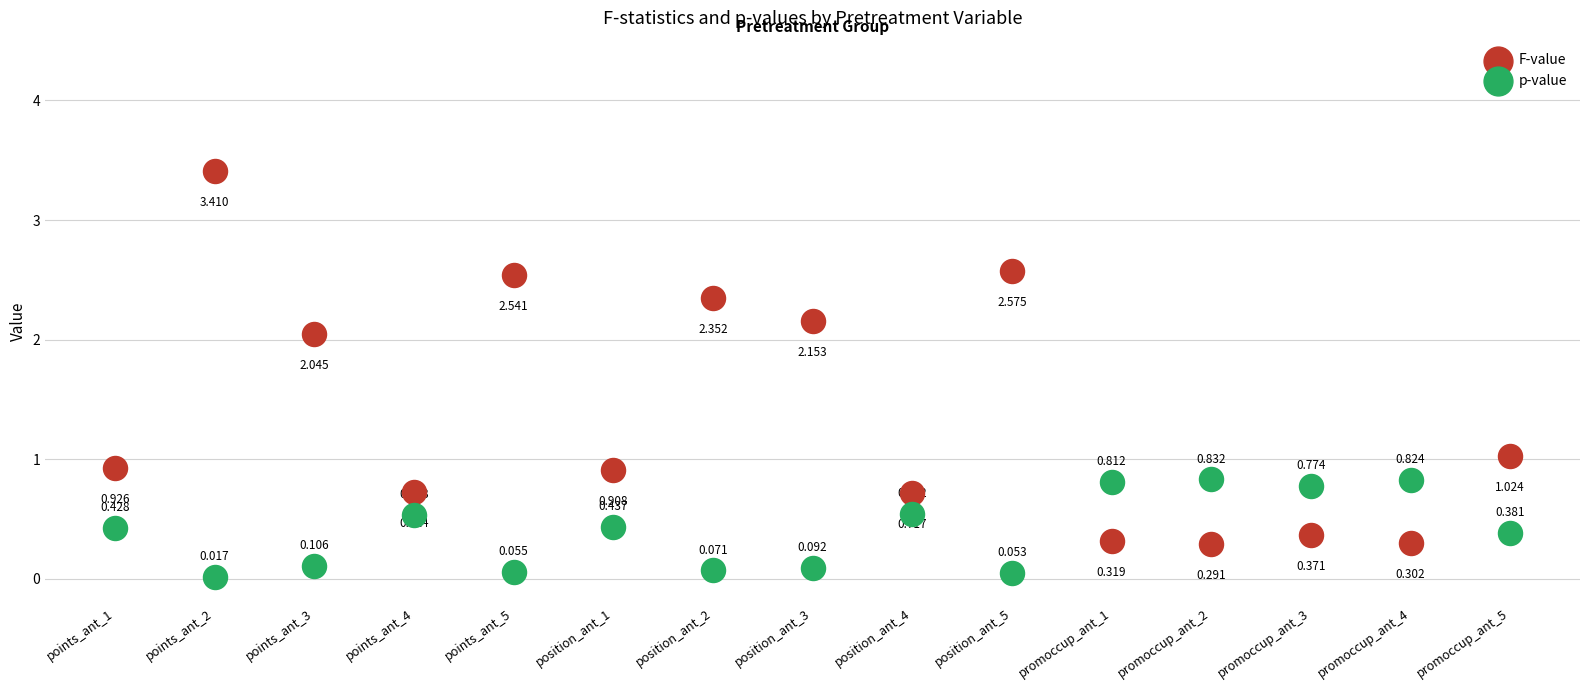

Which series reaches the minimum Y coordinate?

p-value